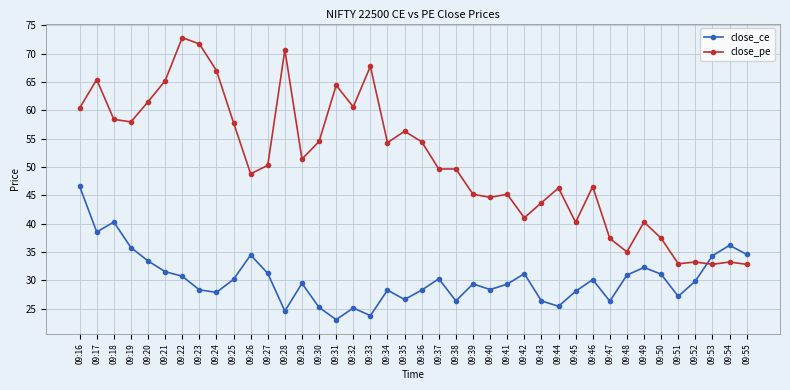

Rank the series at 09:21 from highest to lowest value.

close_pe, close_ce